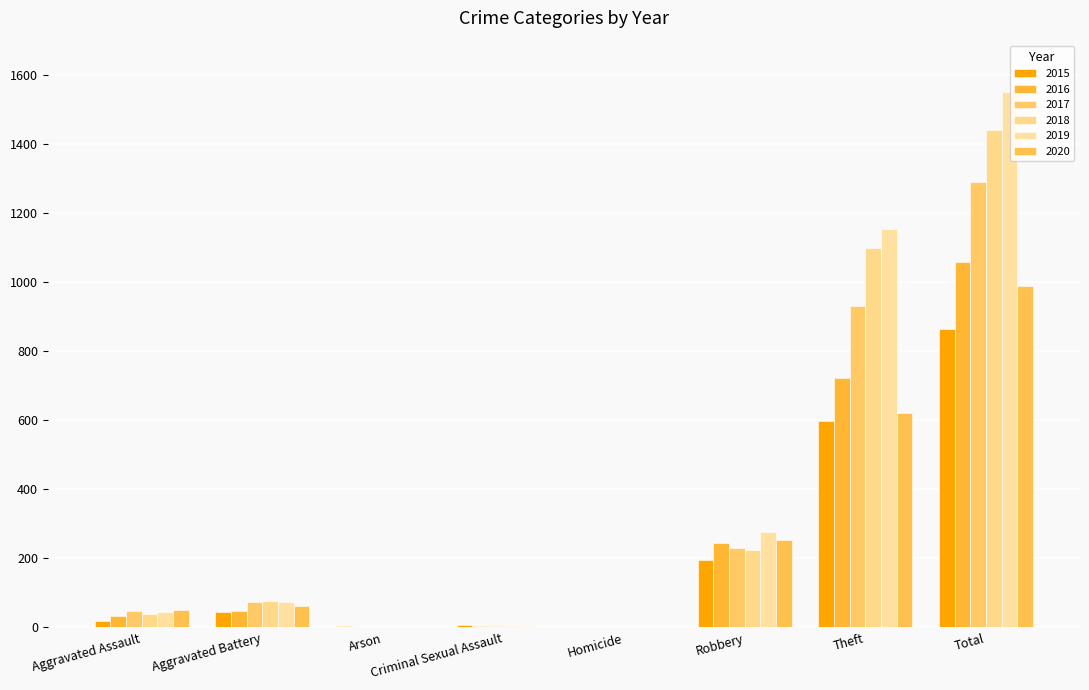

Is it true that 2020 equals 303 at Criminal Sexual Assault?

False